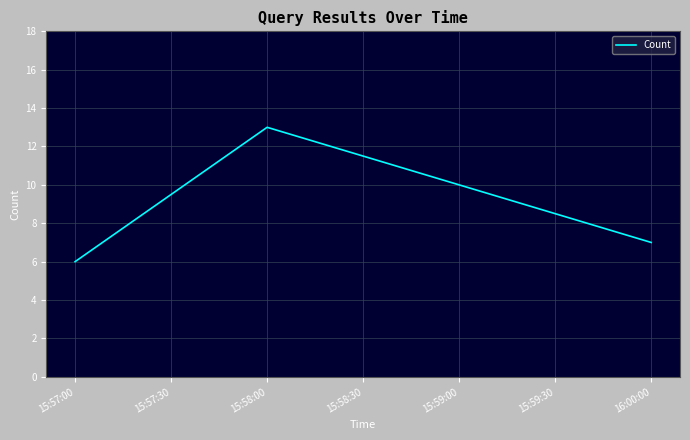

How many interior local peaks (higher than both neighbors) does the data have?

1